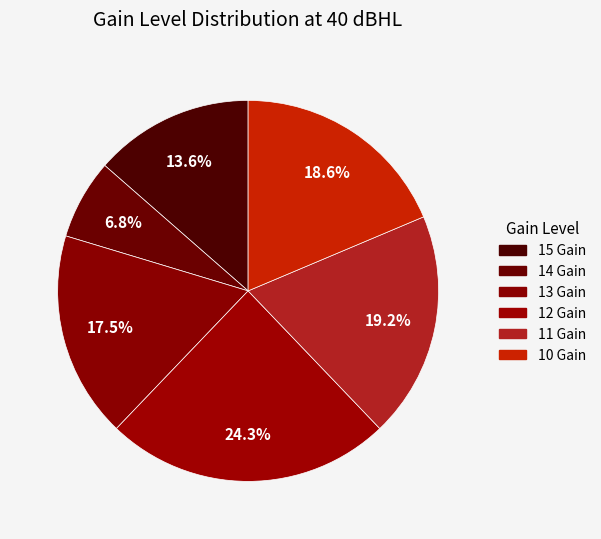

How many slices are in this pie chart?

6